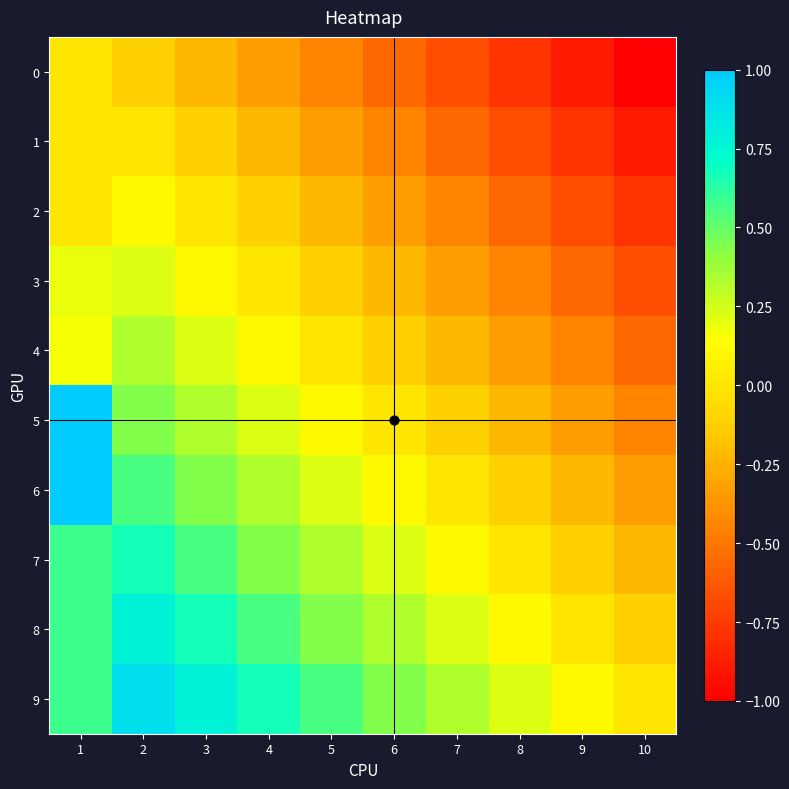

How many categories are shown in the chart?

10